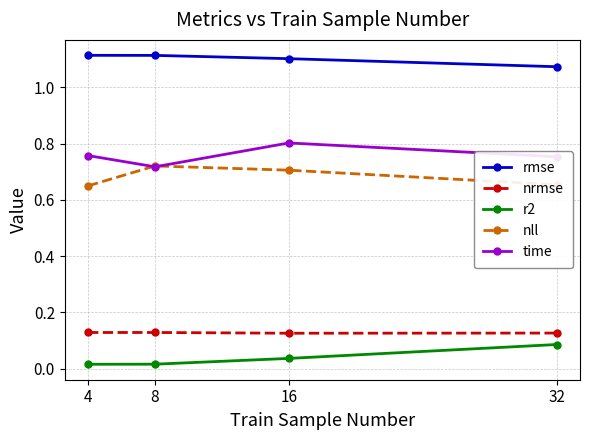

True or false: nrmse and nll intersect in this chart.

False